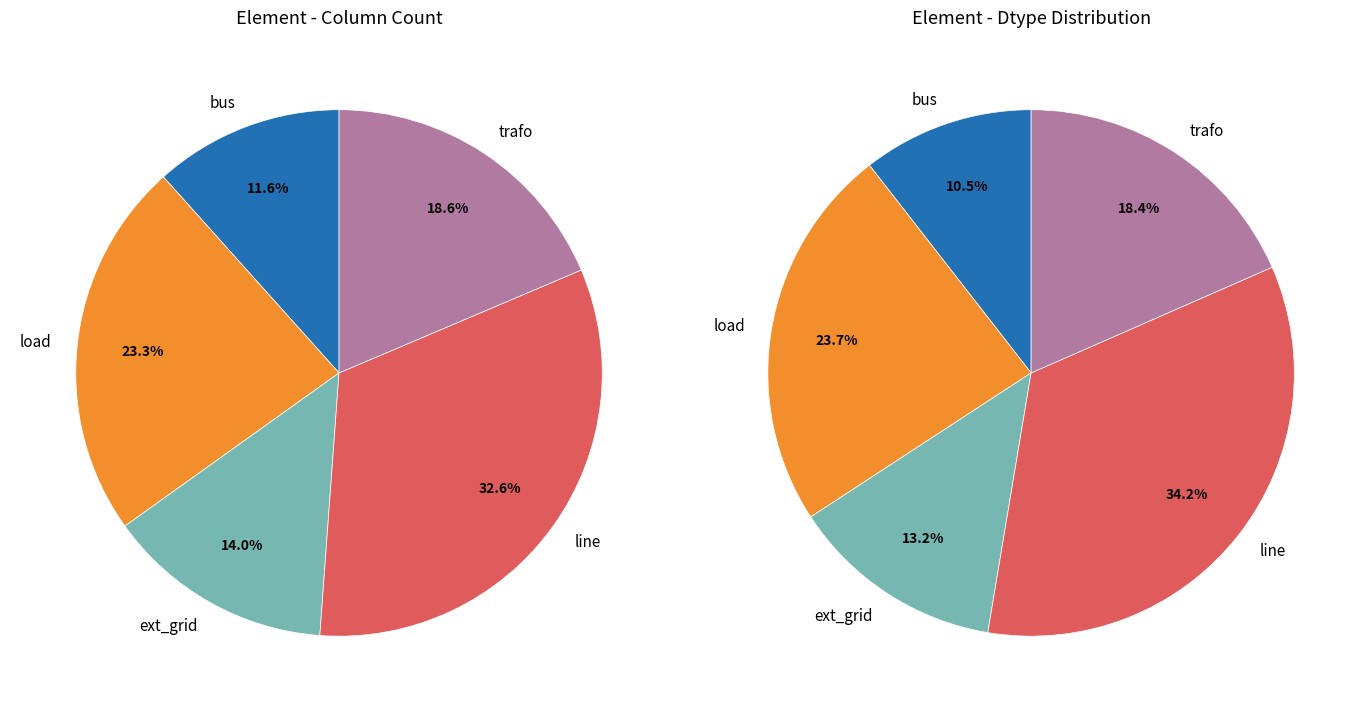

Is the sum of trafo and bus greater than half?

No